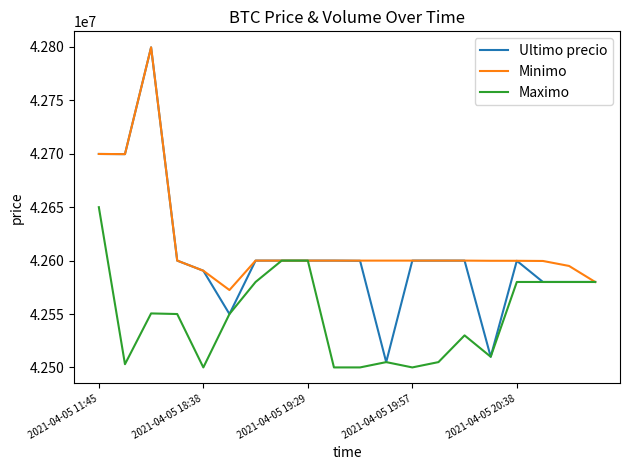

True or false: Minimo has more than 1 interior local peaks.

True